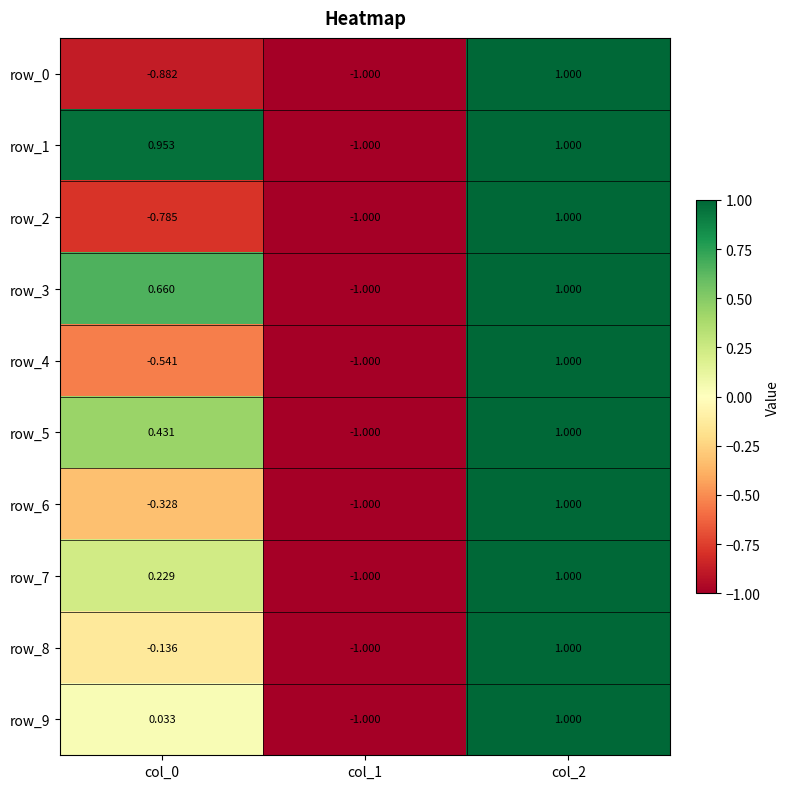

Reading right to left, what are all the values shown in this chart?

row_0: 1.0	-1.0	-0.9
row_1: 1.0	-1.0	1.0
row_2: 1.0	-1.0	-0.8
row_3: 1.0	-1.0	0.7
row_4: 1.0	-1.0	-0.5
row_5: 1.0	-1.0	0.4
row_6: 1.0	-1.0	-0.3
row_7: 1.0	-1.0	0.2
row_8: 1.0	-1.0	-0.1
row_9: 1.0	-1.0	0.0